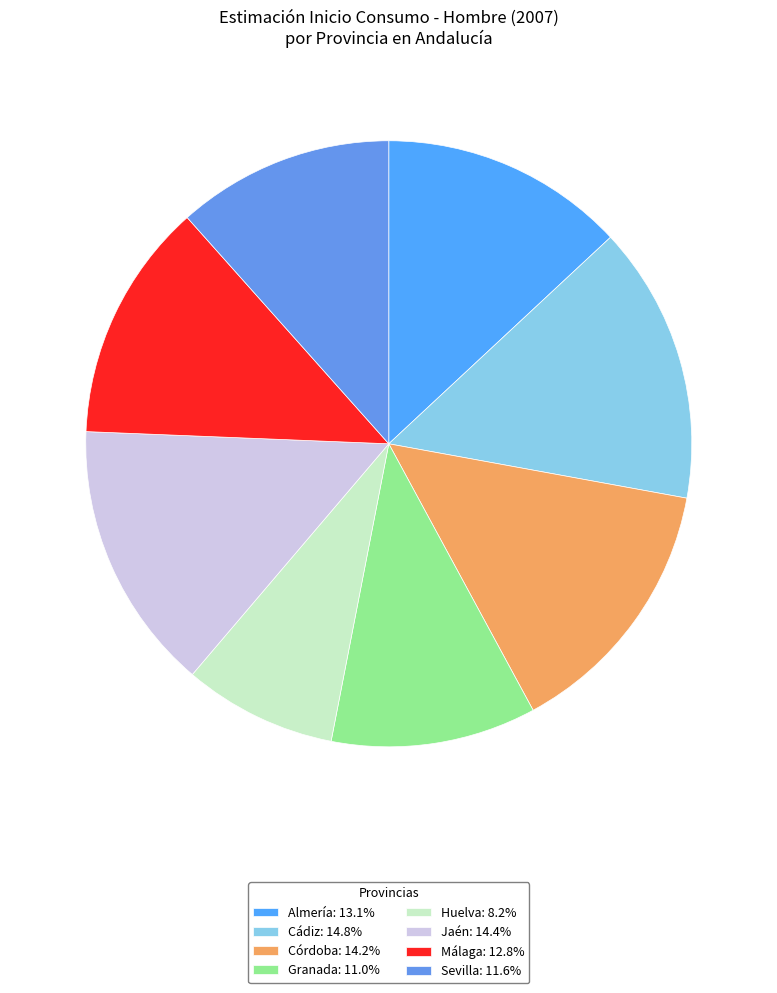

What percentage is the Almería slice, to the nearest percent?

13%